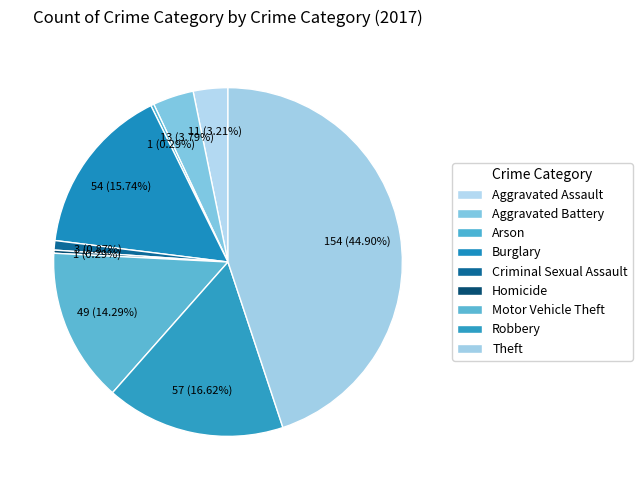

Is there a majority slice in this chart?

No